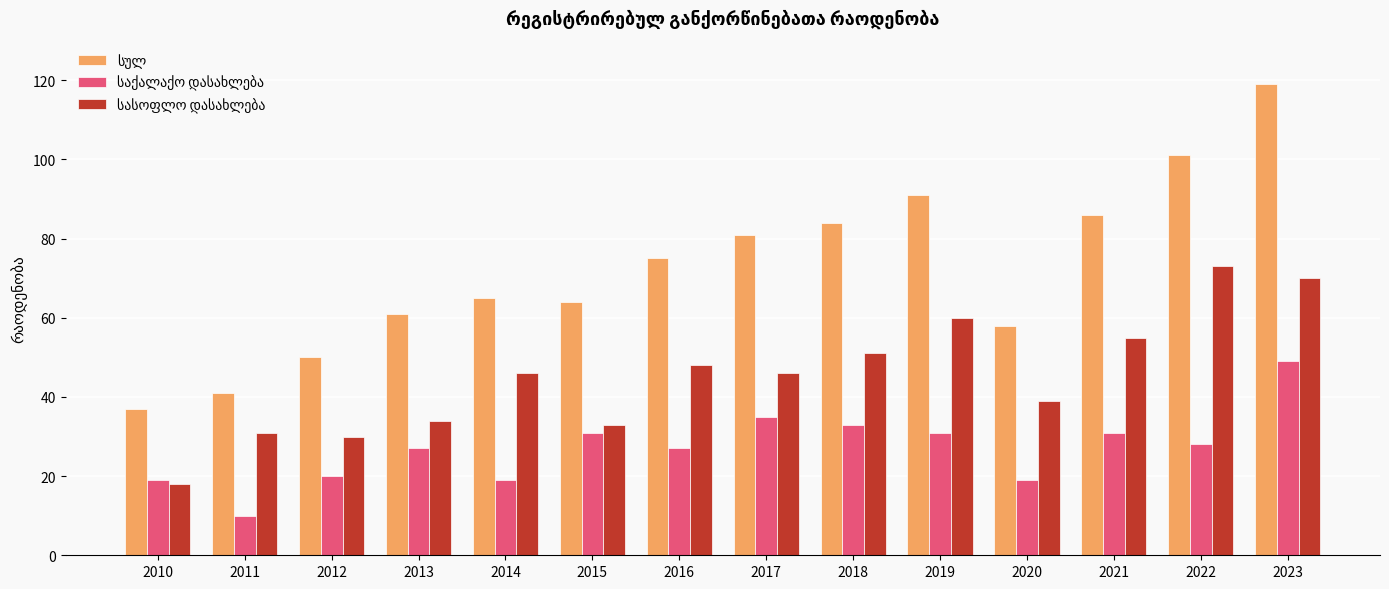

What is the spread (max minus min) of values at 2018?

51